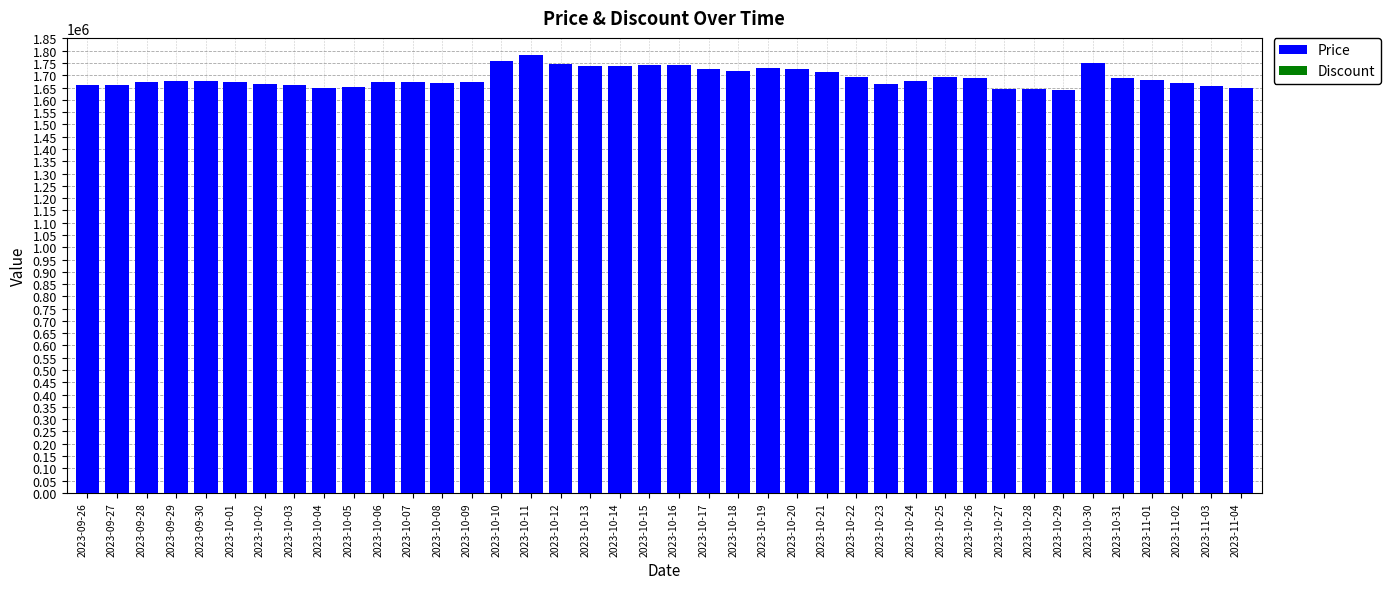

Is it true that the value at 2023-10-21 is 821717?

False